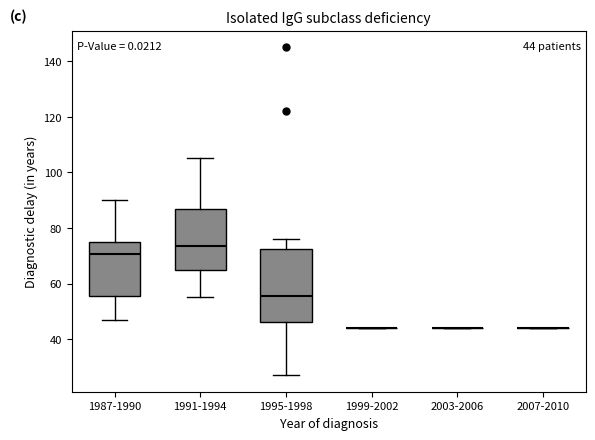

Which box is the tallest, from its lower edge to its upper edge?

1995-1998